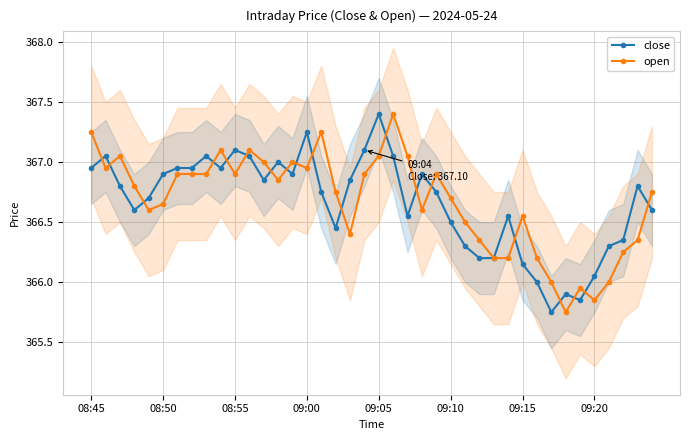

How many times do close and open cross each other?

19